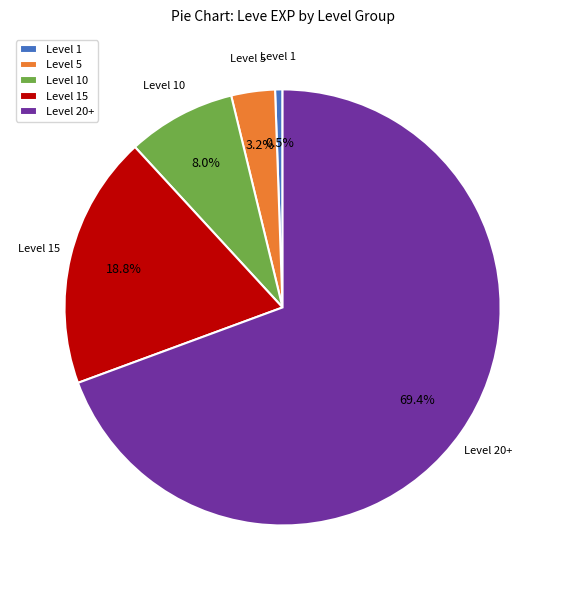

What is the smallest slice in the pie chart?

Level 1